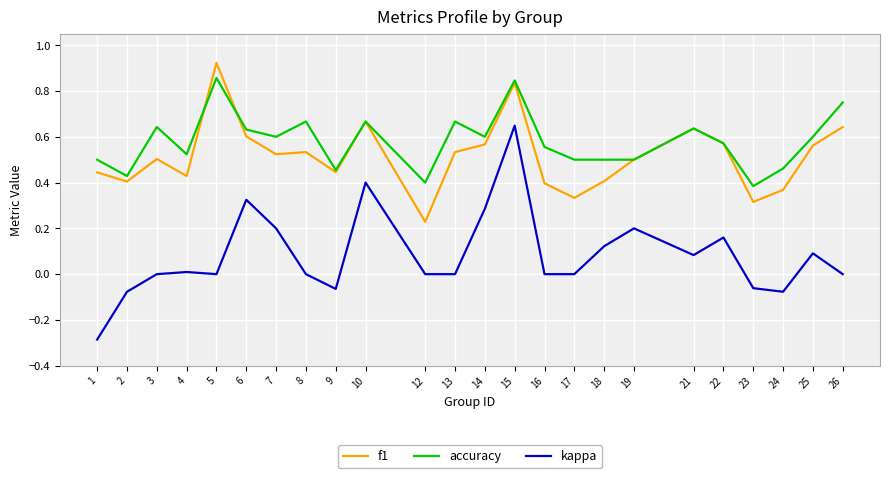

List the series in order of their peak value, lowest first.

kappa, accuracy, f1